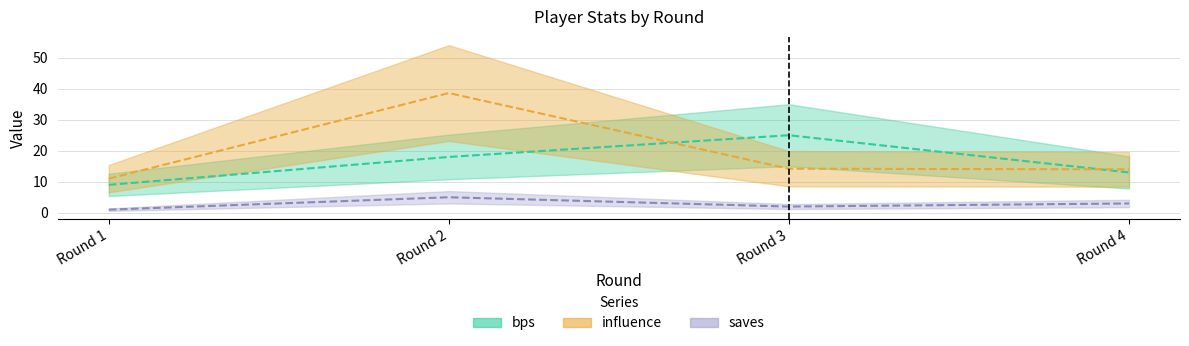

True or false: influence has a value of 22.3 at Round 4.

False